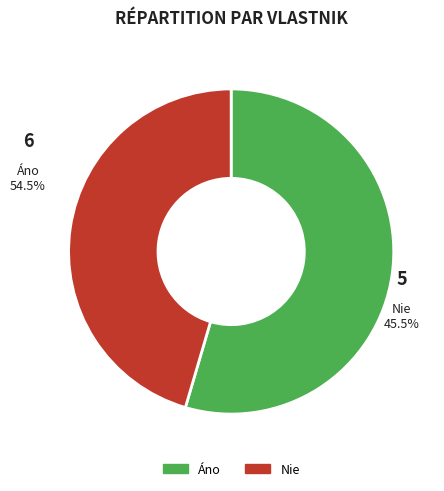

Approximately how many times larger is the value at Nie compared to Áno?

0.8